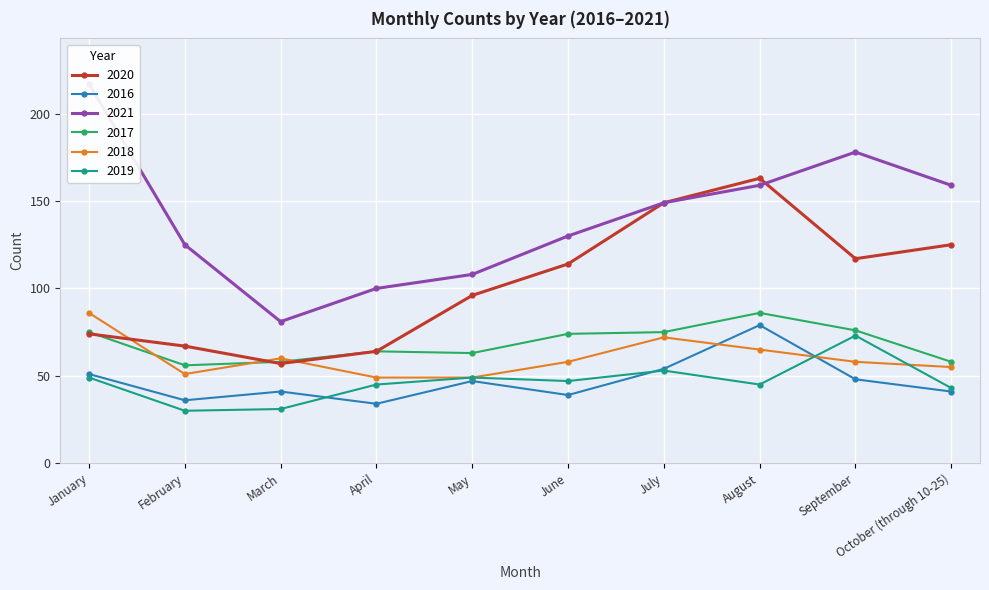

True or false: 2021 has more than 0 interior local peaks.

True